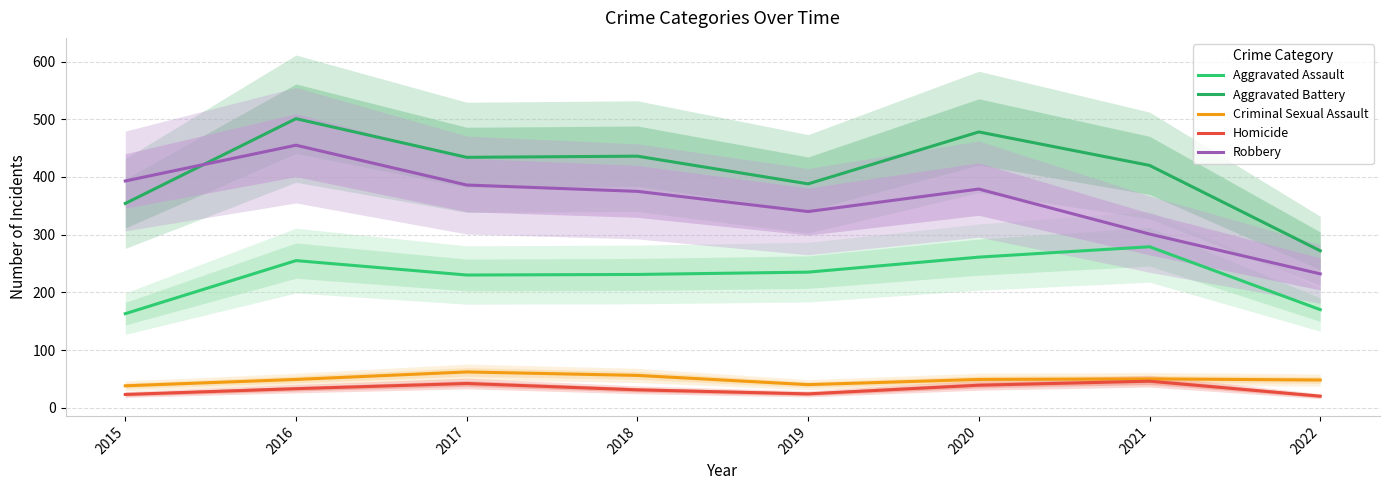

Where is the first local minimum for Aggravated Assault?

2017